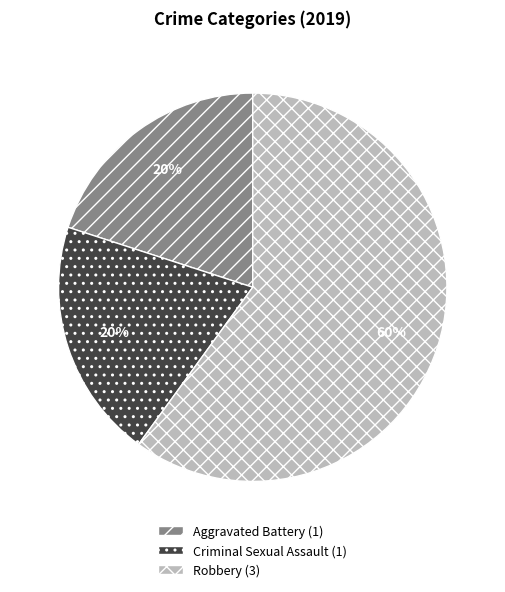

Combined, do Aggravated Battery and Robbery account for over 50%?

Yes